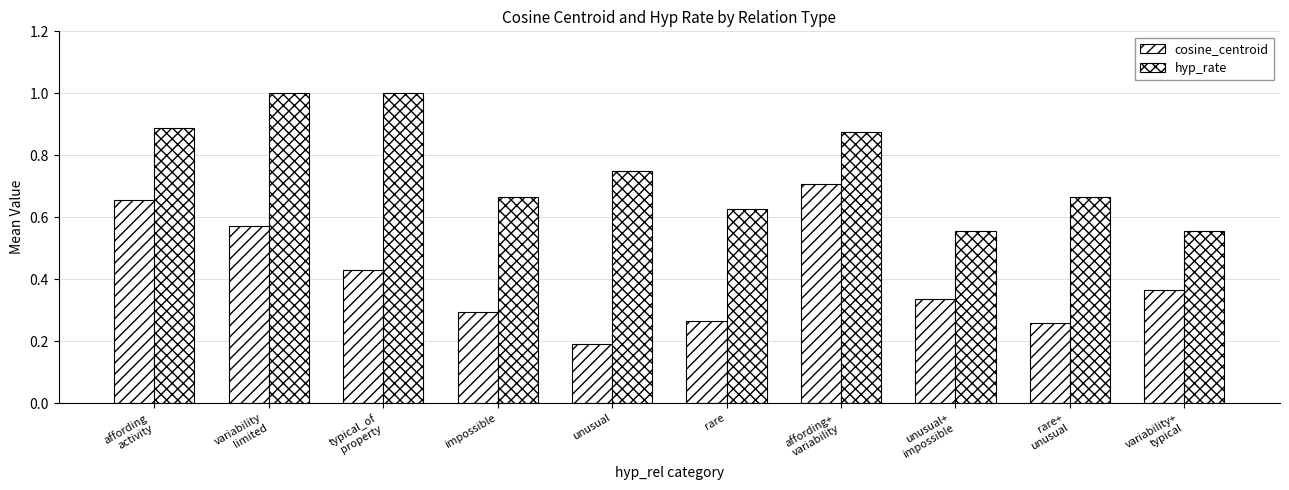

Rank the series at rare from highest to lowest value.

hyp_rate, cosine_centroid